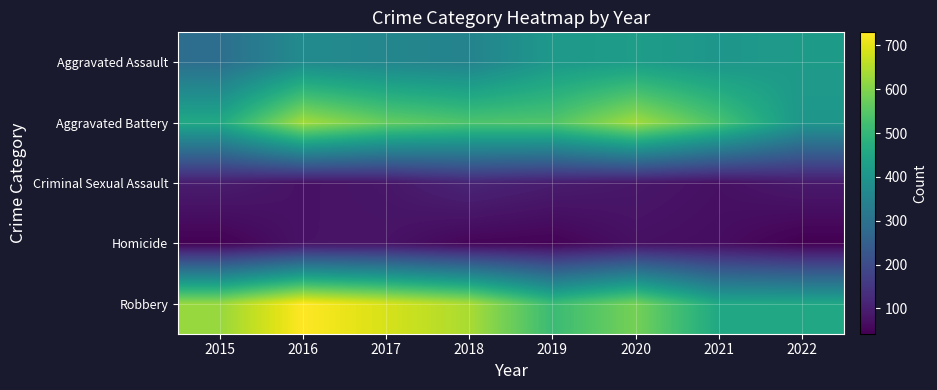

Reading left to right, what are all the values shown in this chart?

Aggravated Assault: 2015=291	2016=372	2017=359	2018=349	2019=411	2020=425	2021=404	2022=417
Aggravated Battery: 2015=456	2016=635	2017=568	2018=538	2019=542	2020=634	2021=533	2022=405
Criminal Sexual Assault: 2015=96	2016=75	2017=84	2018=113	2019=96	2020=85	2021=72	2022=90
Homicide: 2015=45	2016=77	2017=77	2018=52	2019=48	2020=72	2021=66	2022=42
Robbery: 2015=623	2016=730	2017=688	2018=642	2019=511	2020=587	2021=455	2022=452